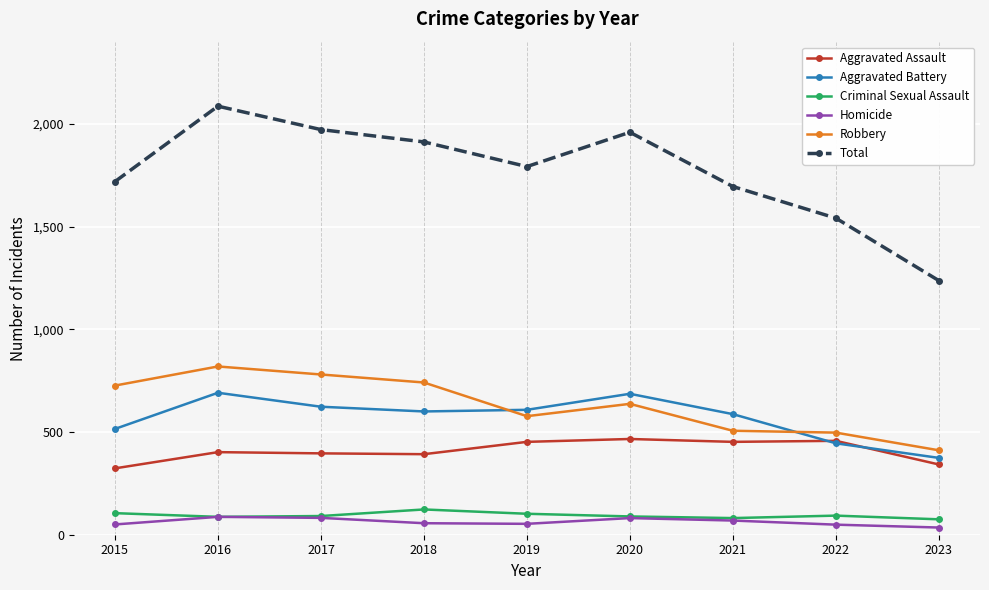

Does the chart display data point markers on the line(s)?

Yes